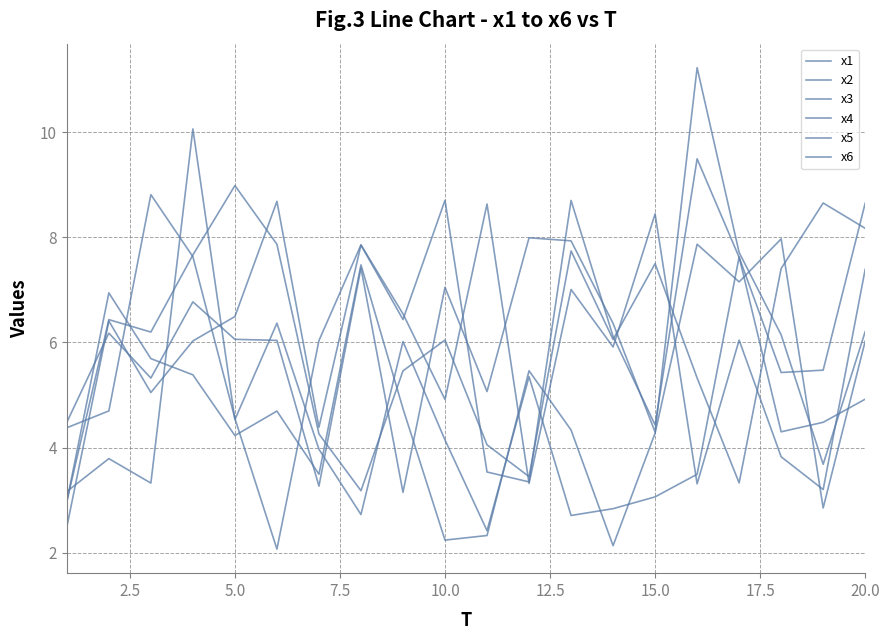

How many lines are shown in the chart?

6